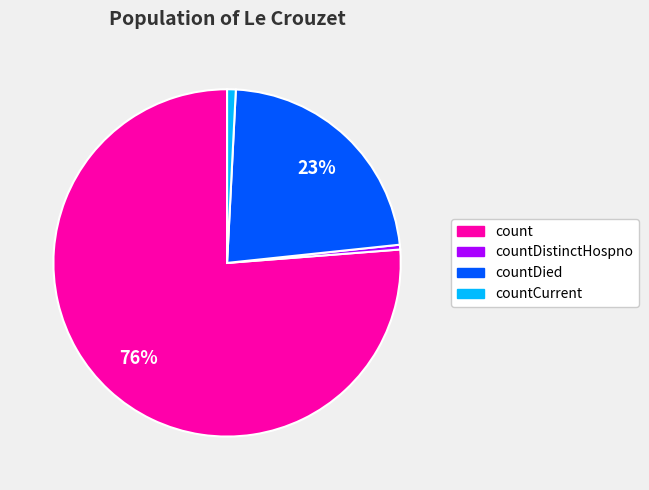

Is there a majority slice in this chart?

Yes